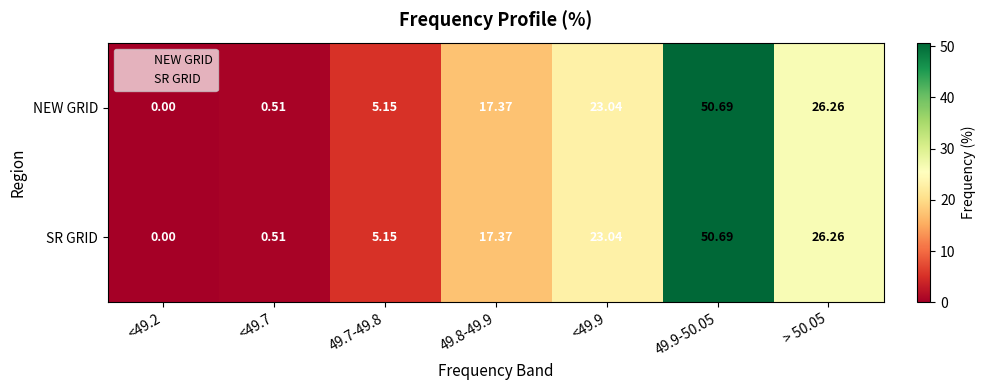

Is the value of NEW GRID at > 50.05 greater than the value of SR GRID at <49.7?

Yes